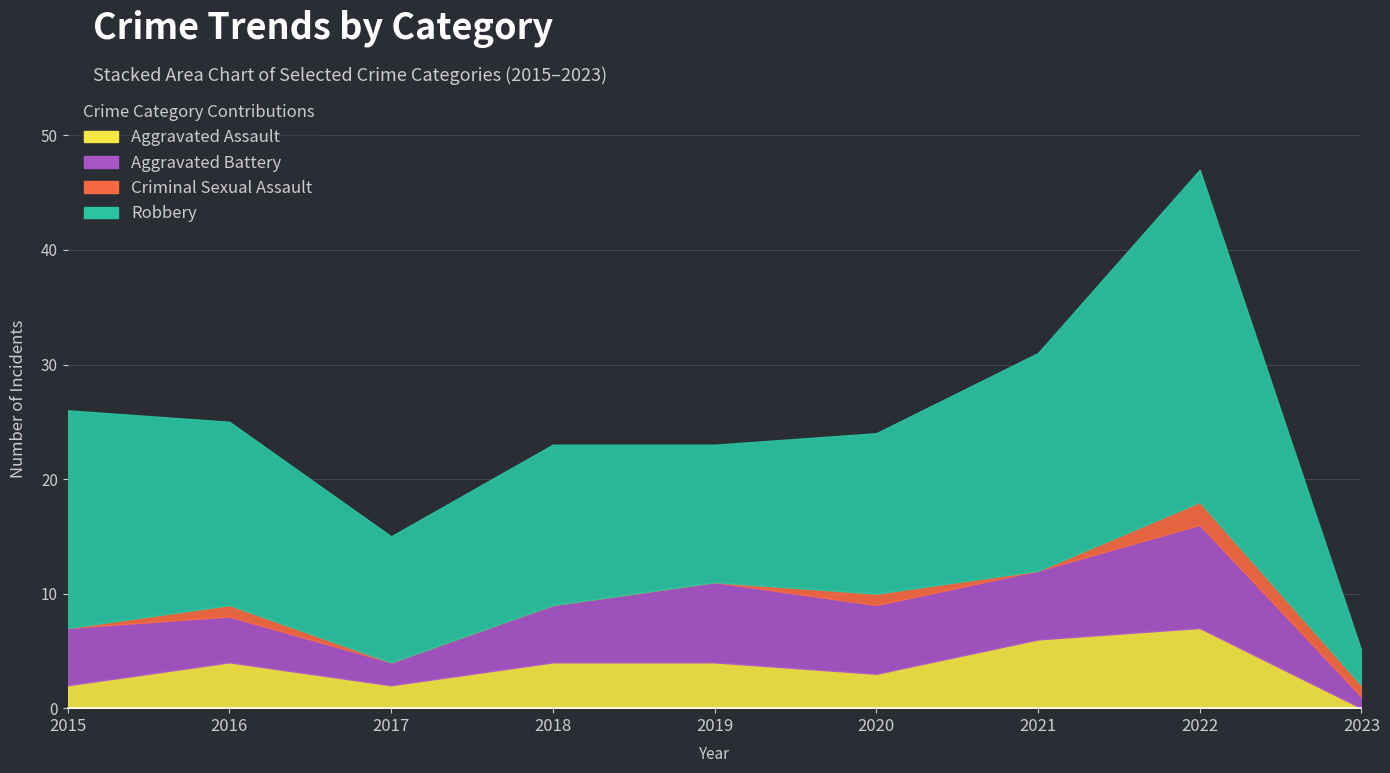

At how many categories does at least one series exceed 27?

1